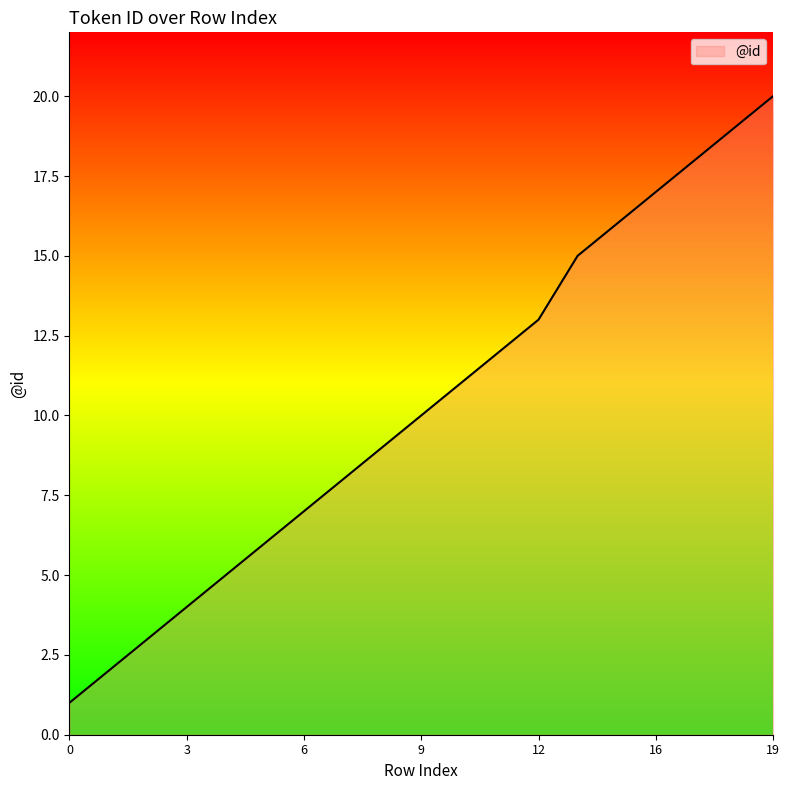

What is the difference between the maximum and minimum values?

19